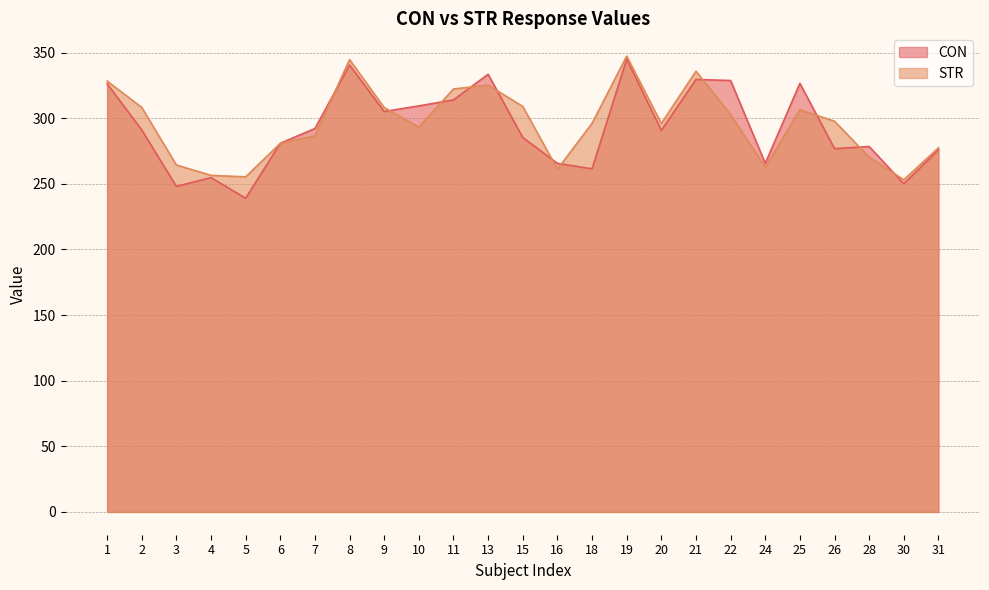

What is the sum of all STR values?

7389.2